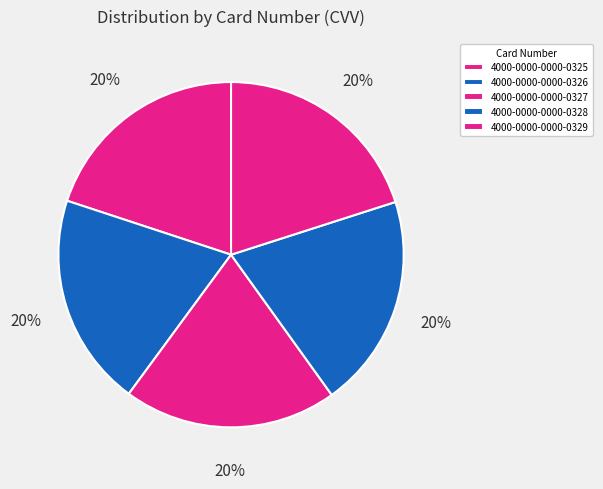

Count the number of slices in the pie.

5